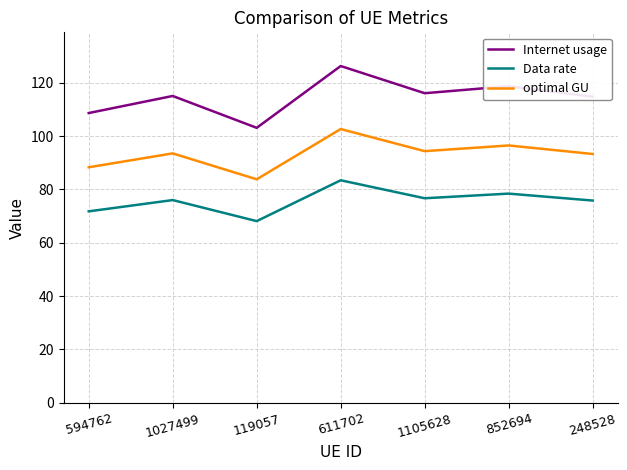

Is it true that optimal GU equals 93.3 at 248528?

True